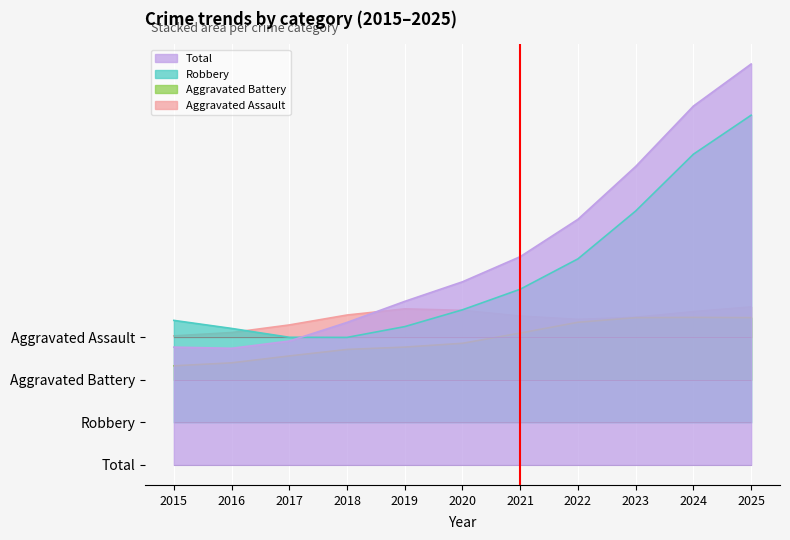

Reading left to right, list all the values displayed in this chart.

Total: 6	6	2	8	10	6	9	14	7	22	21
Robbery: 5	6	2	3	5	5	6	8	4	18	16
Aggravated Battery: 1	0	0	4	1	0	2	5	2	3	3
Aggravated Assault: 0	0	0	1	3	1	1	0	1	1	2